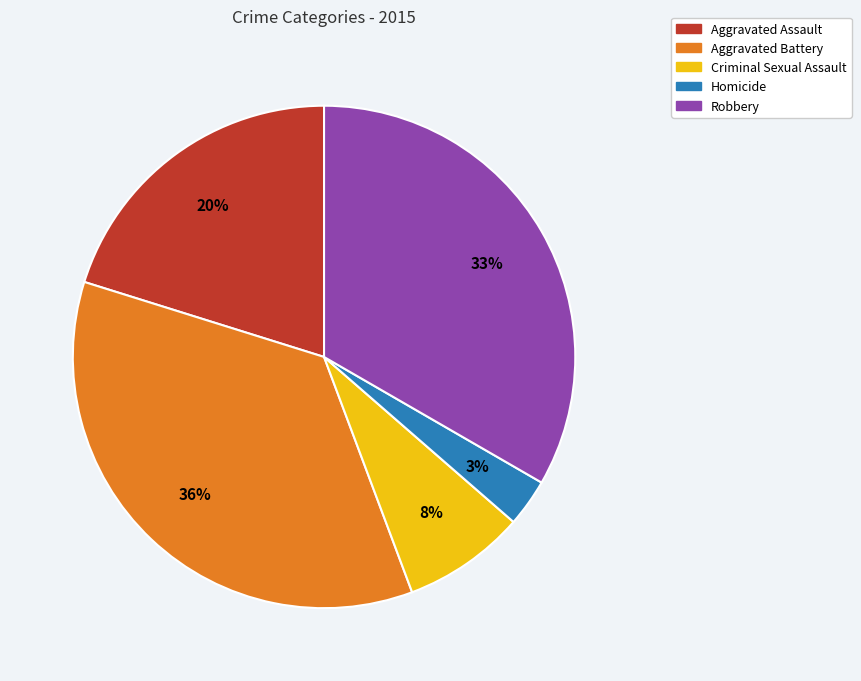

To the nearest percent, what percentage of the pie is Homicide?

3%